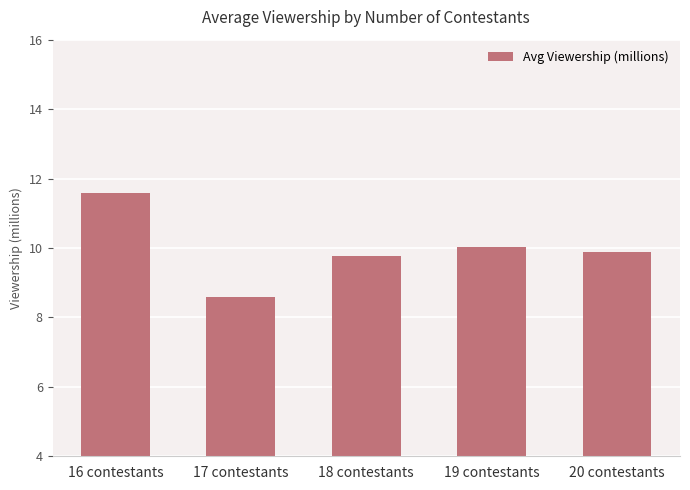

The value at 17 contestants is 4.1. True or false?

False